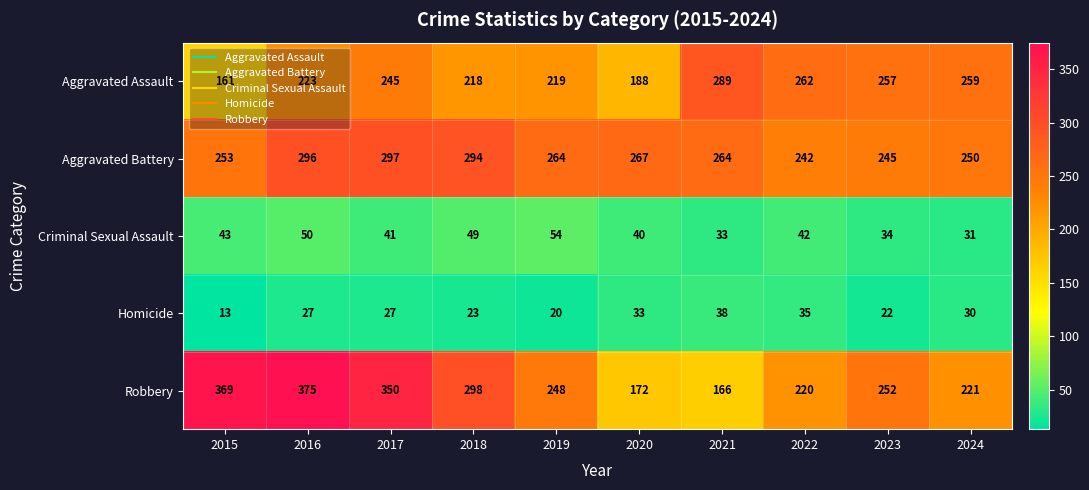

Which series has the widest spread of values?

Robbery